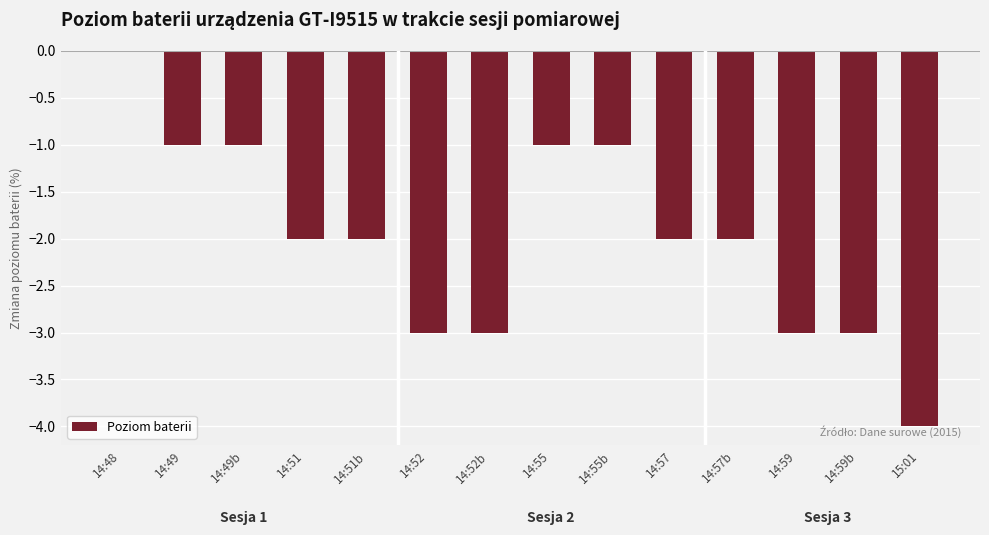

The chart shows a value of -1 at 14:49. True or false?

True